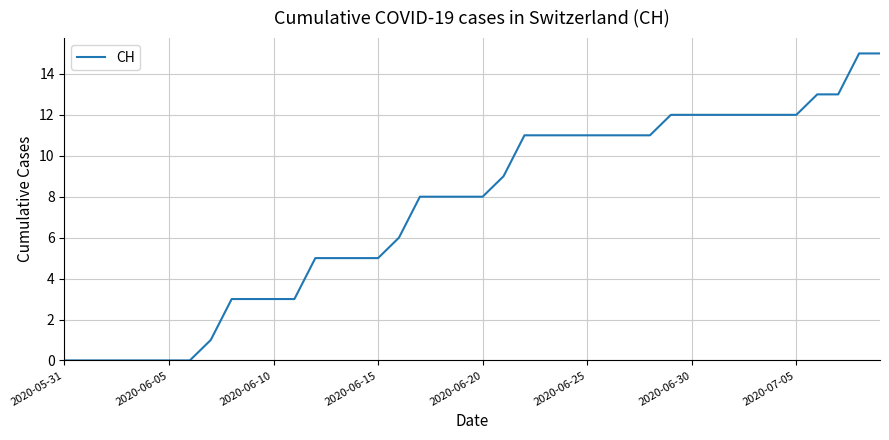

Where is the data nearest to the value 7?

16